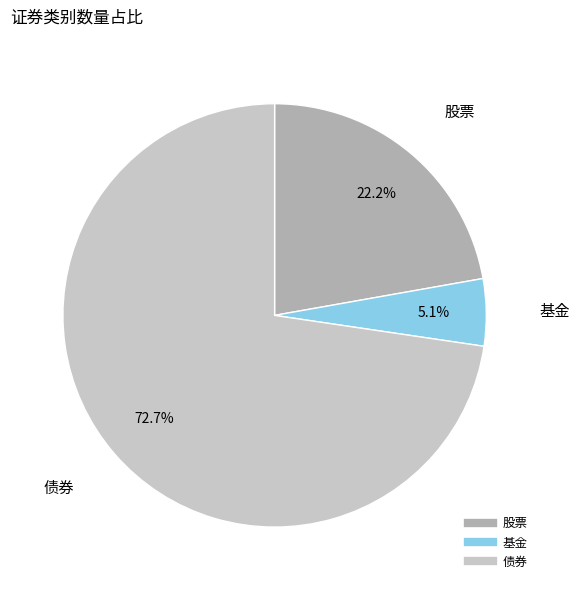

Is 债券 the majority of the pie?

Yes